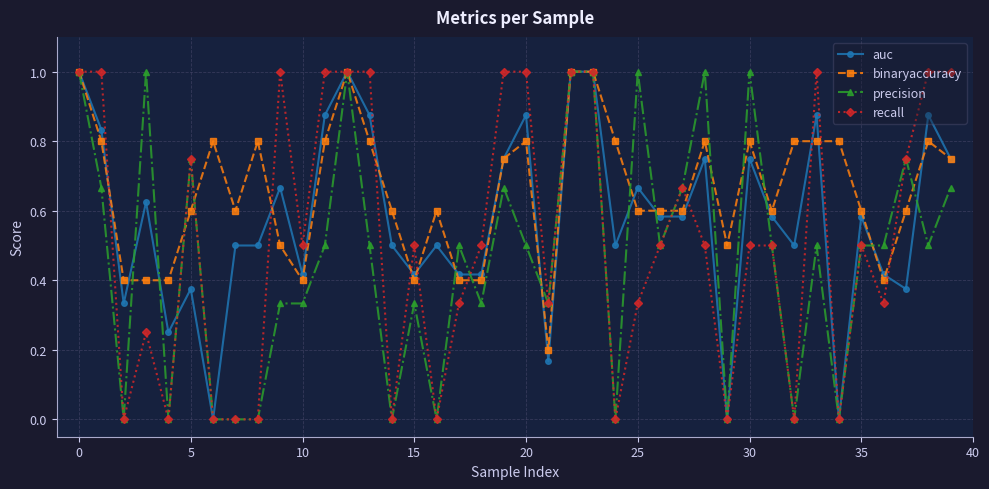

True or false: precision has more than 0 interior local peaks.

True